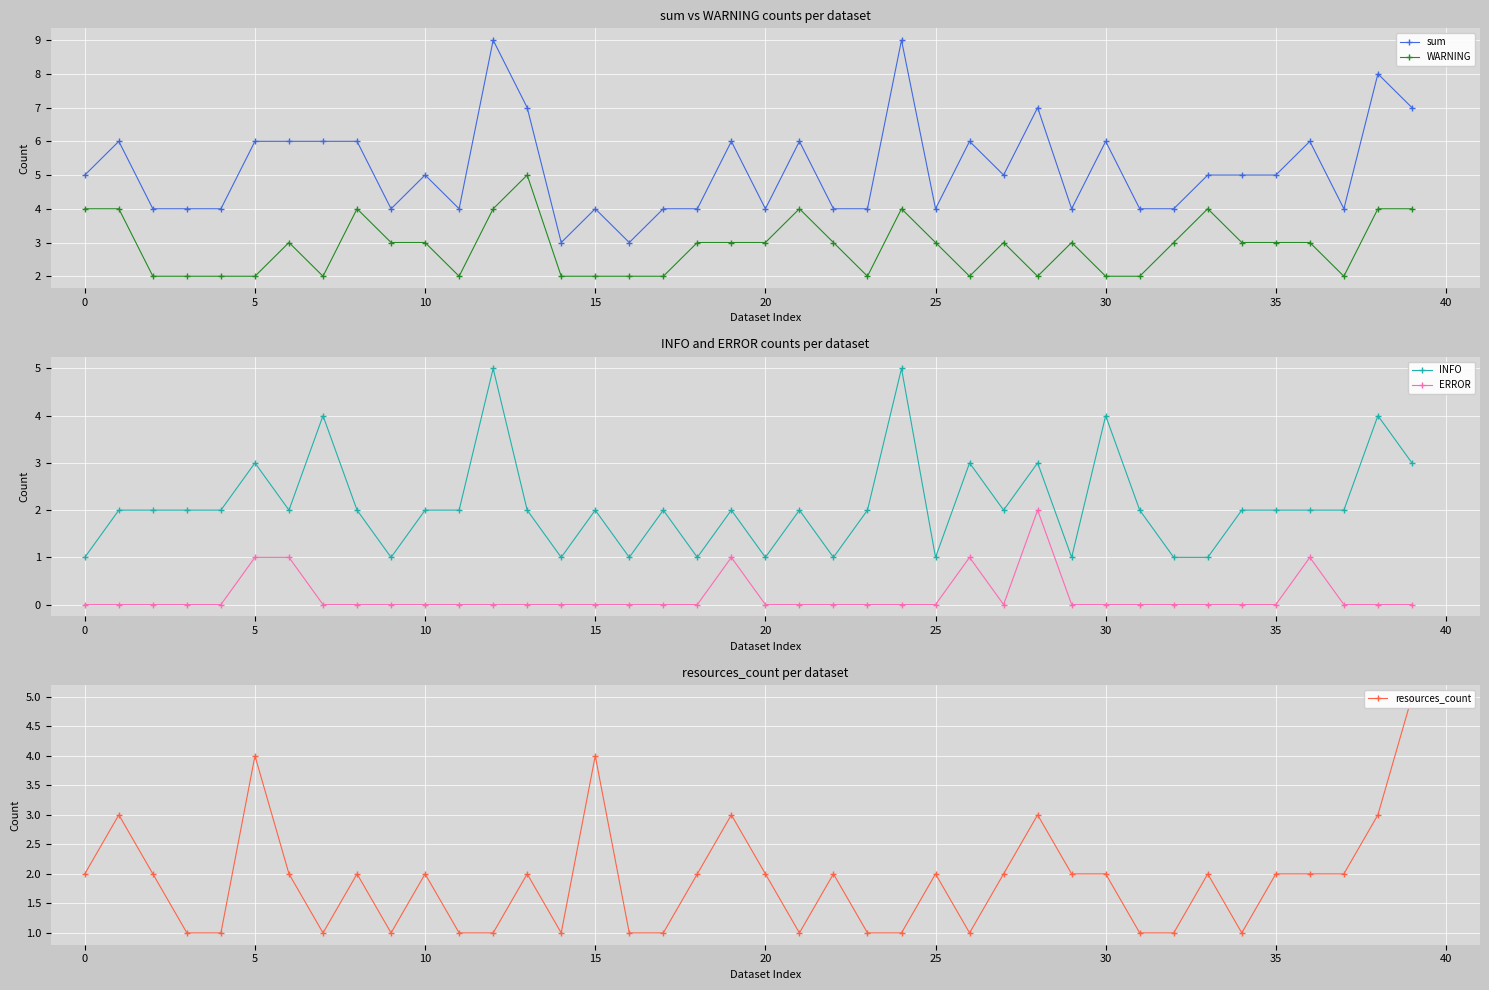

True or false: ERROR has more than 2 points higher than both neighbors.

True